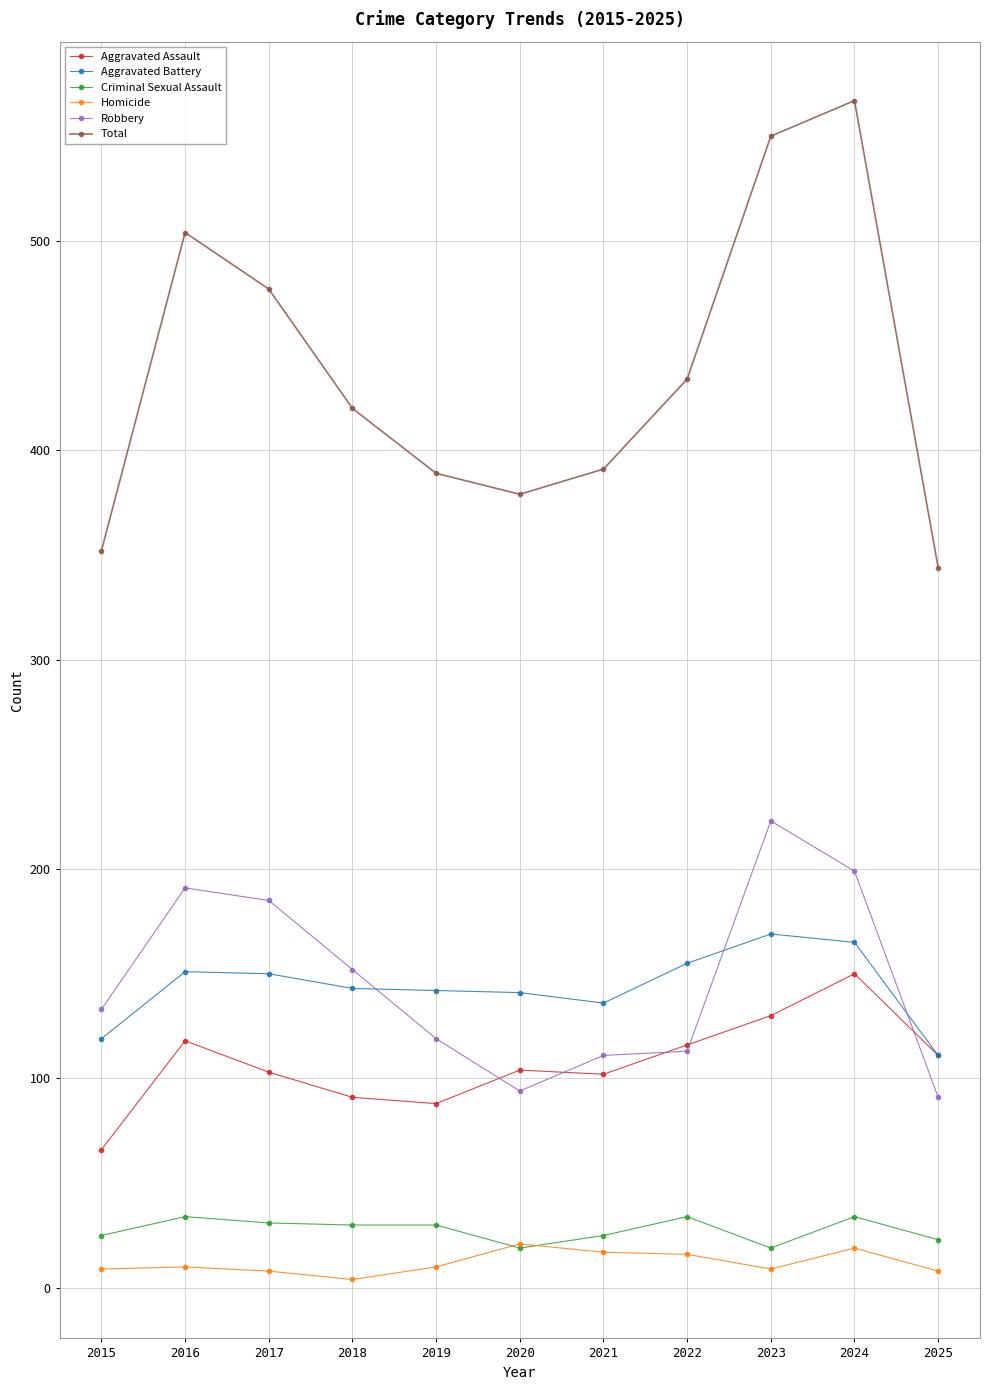

True or false: Homicide has a value of 17 at 2021.

True